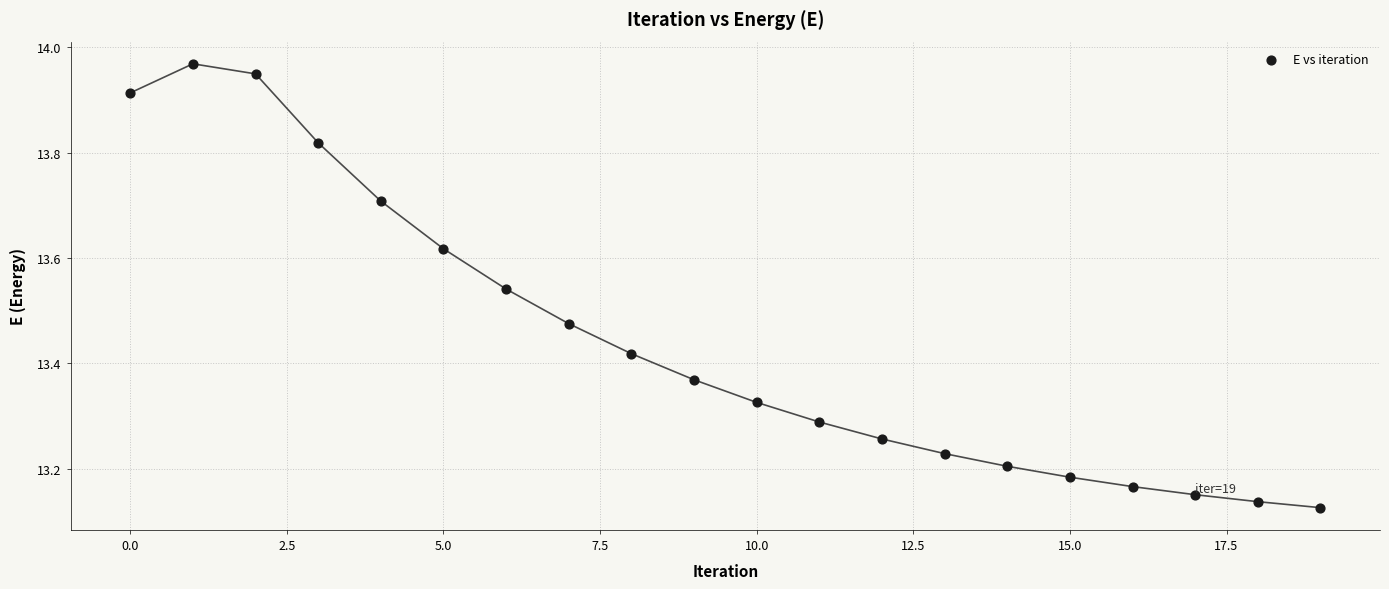

What is the range of Y values (max minus min)?

0.8